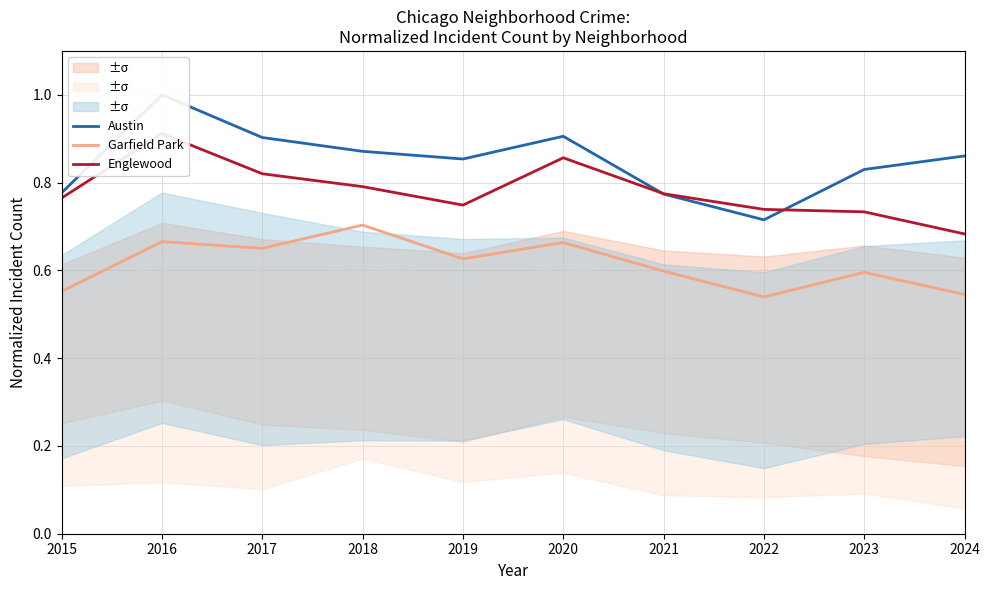

Between 2024 and 2021, which is larger?

2024